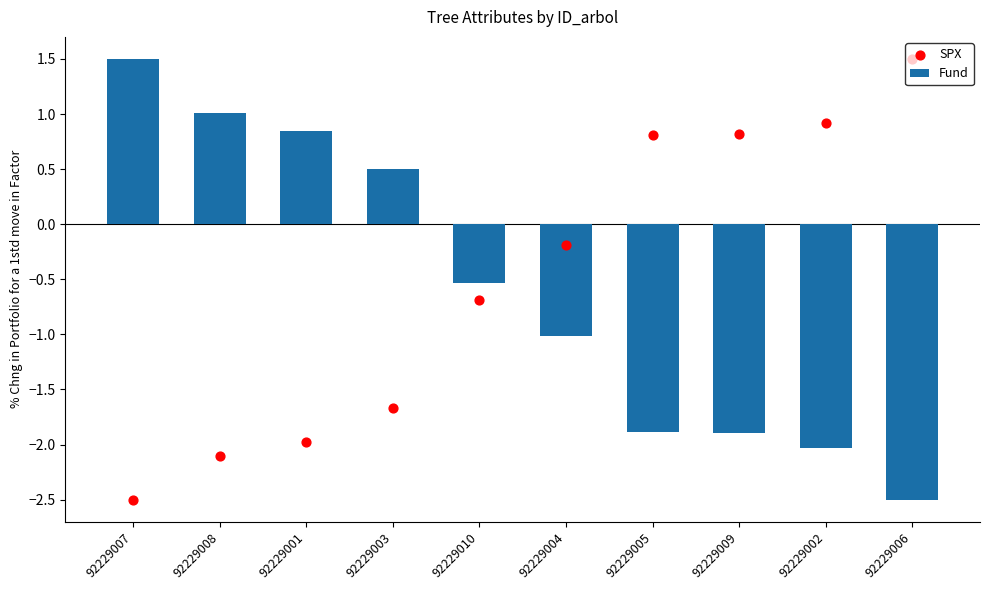

At which category is the sum across all series the highest?

92229007